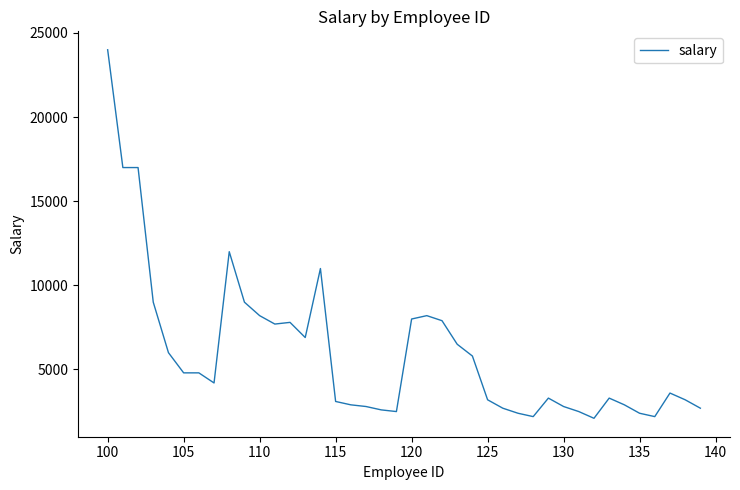

True or false: there are more than 1 points higher than both neighbors.

True